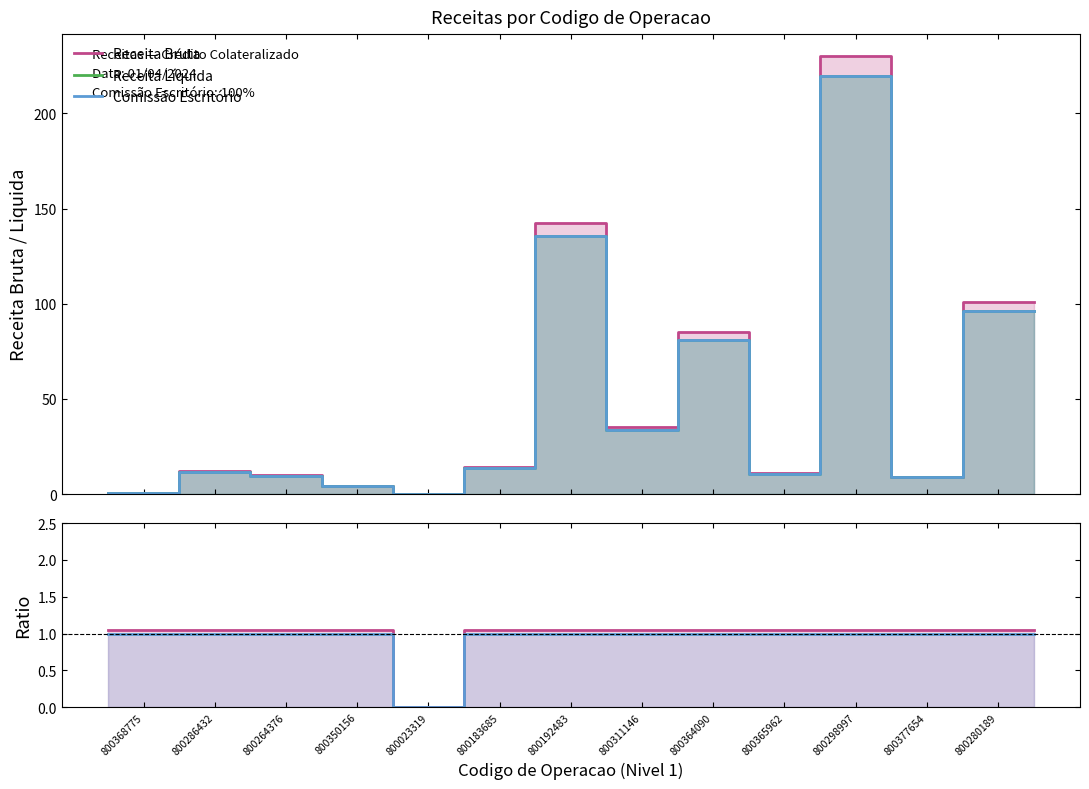

What position from the left is 800023319?

5